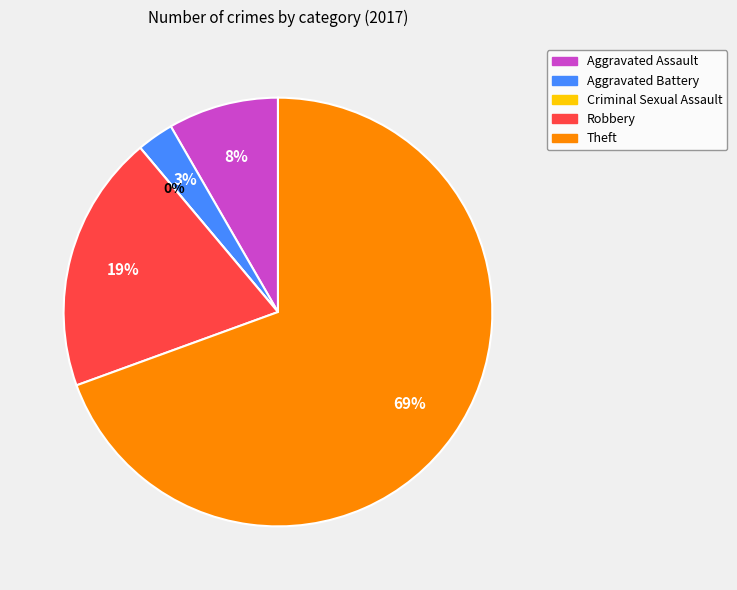

To the nearest percent, what is the average slice percentage?

20%